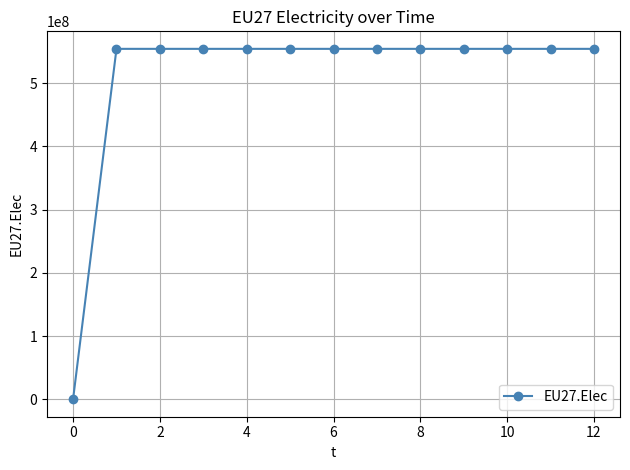

What is the value of the 13th point from the left?

554500000